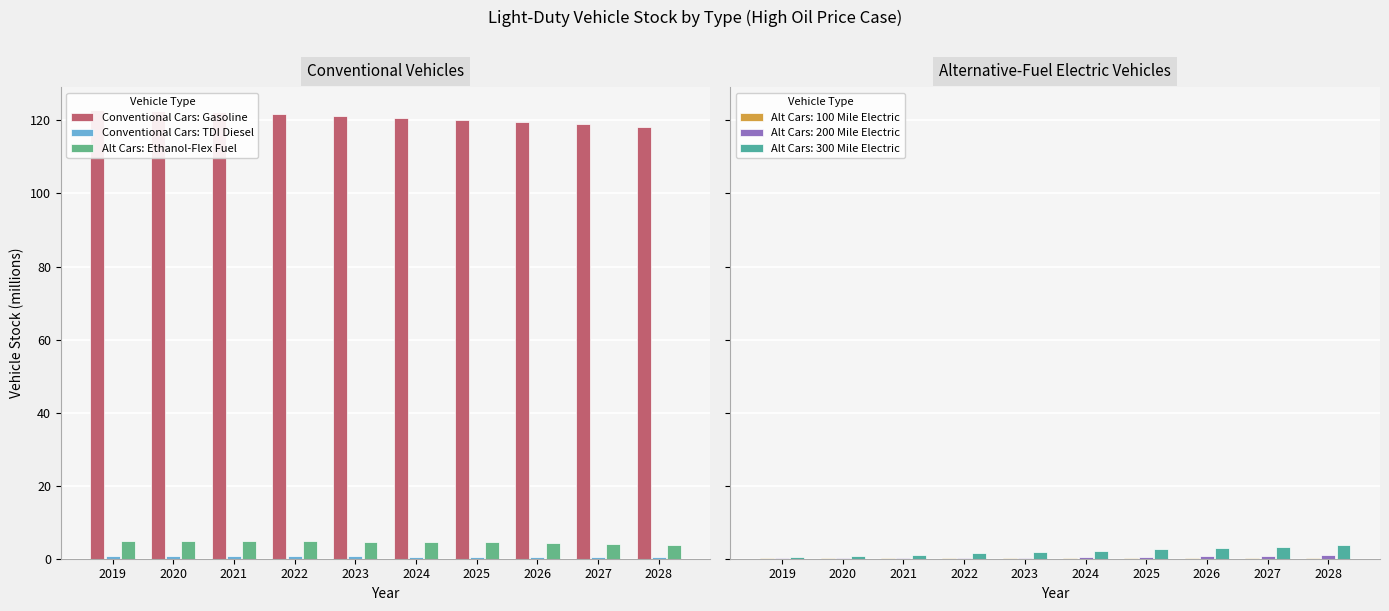

Where does the Alt Cars: Ethanol-Flex Fuel series first go above 4?

2019